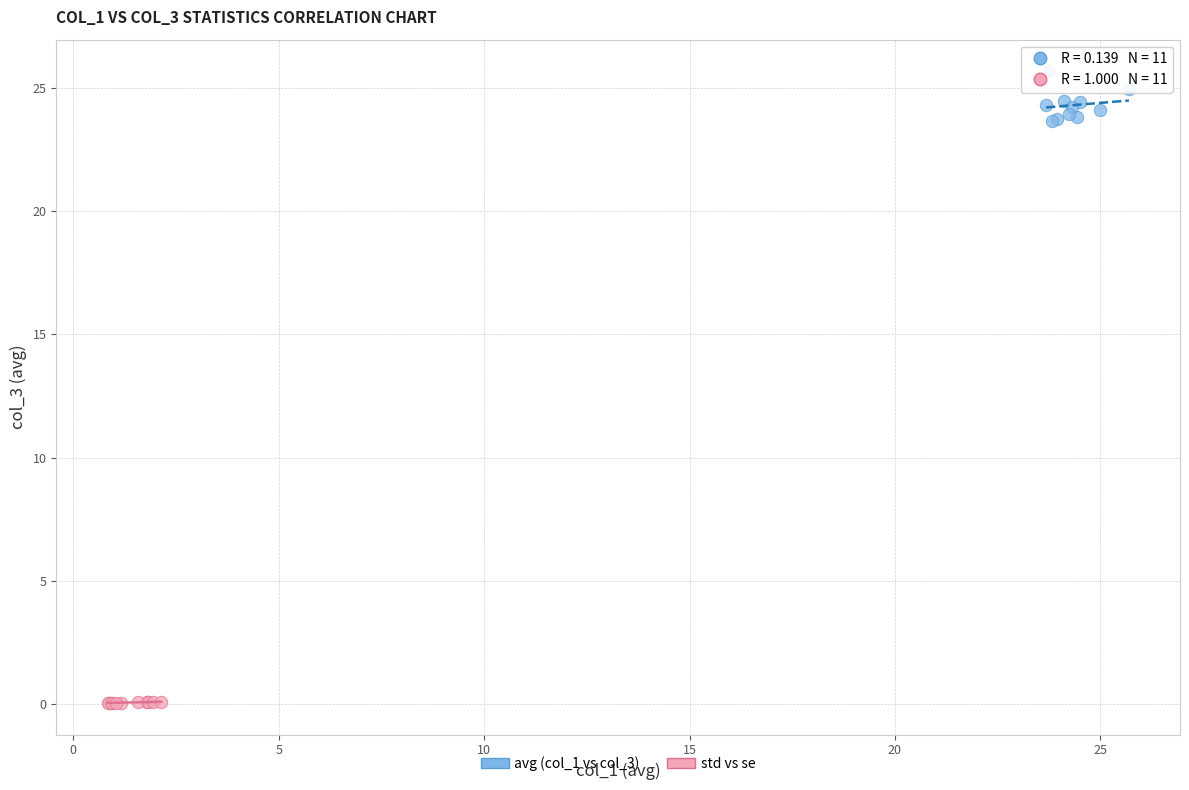

Which series contains the lowest Y value?

std vs se